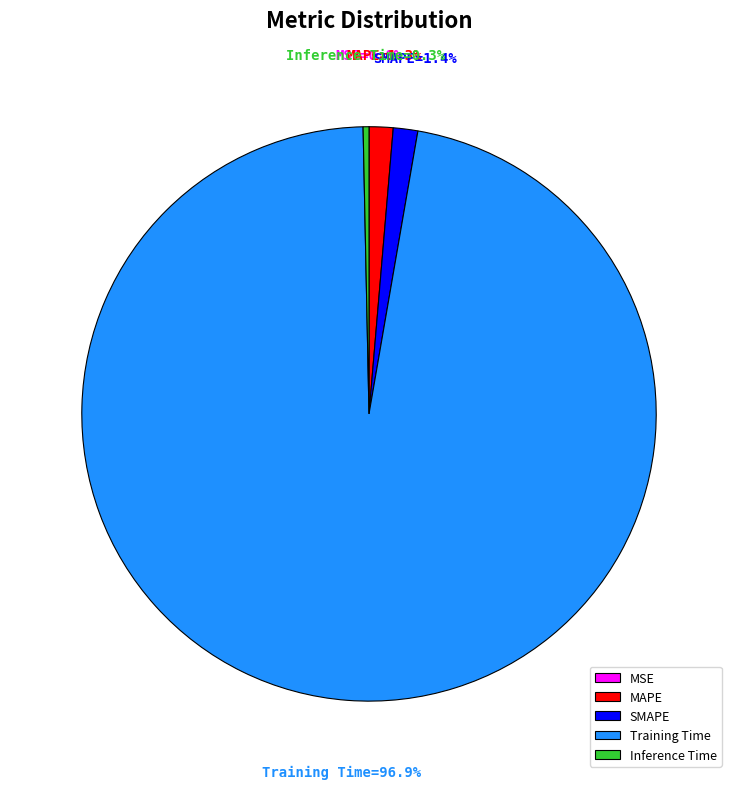

Is the sum of Training Time and MAPE greater than half?

Yes